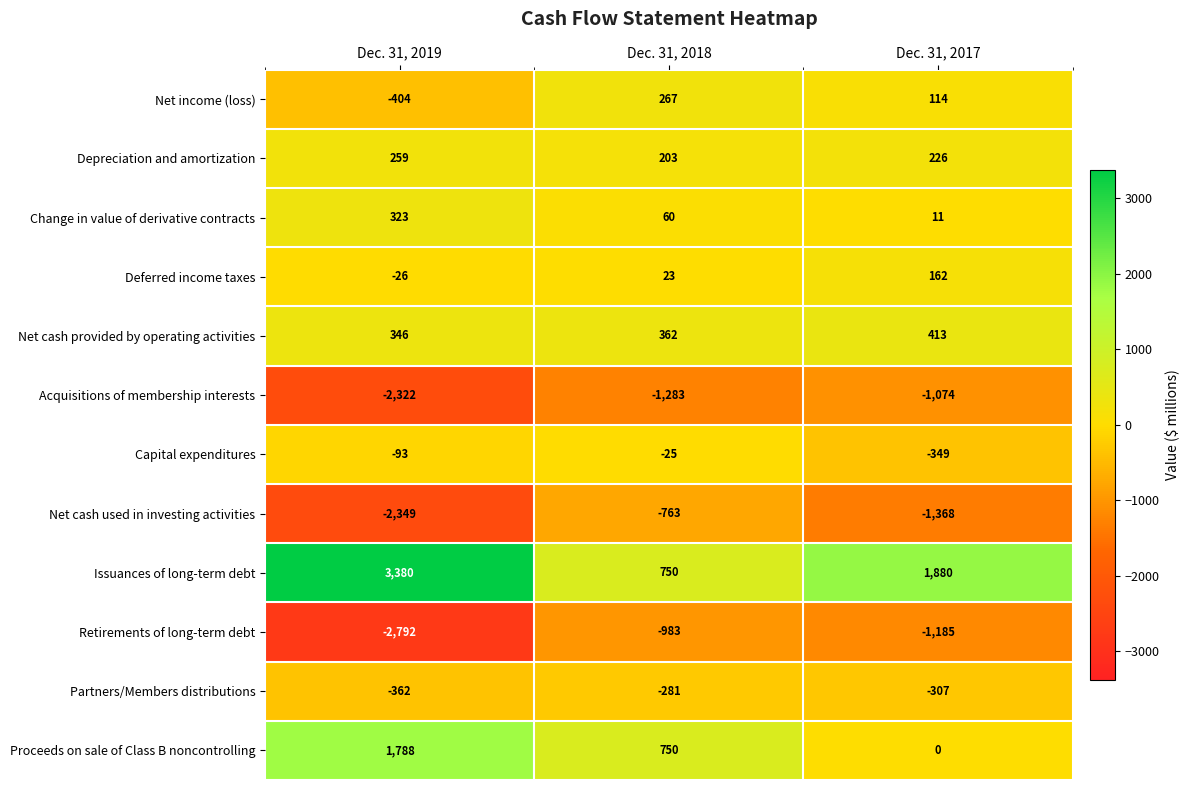

Where is Deferred income taxes nearest to the value 68?

Dec. 31, 2018